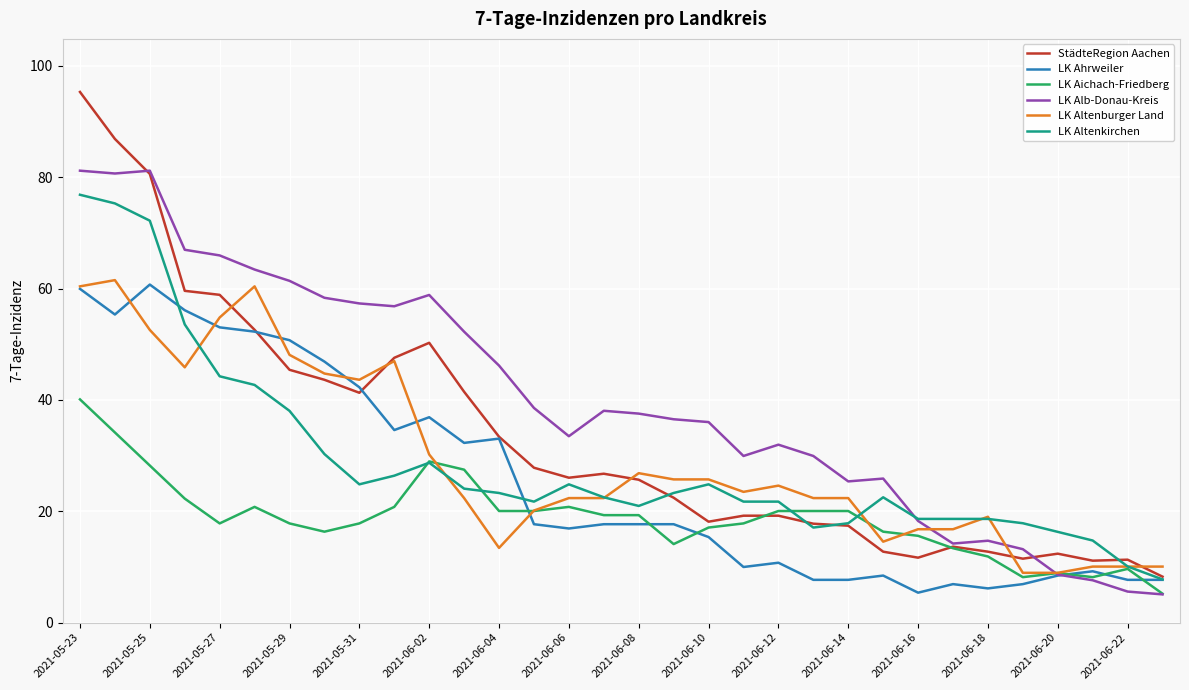

What is the maximum value for LK Ahrweiler?

60.7